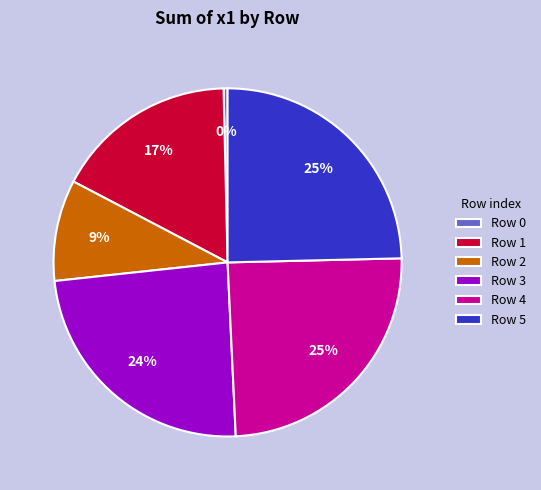

True or false: Row 4 accounts for 35% of the total.

False